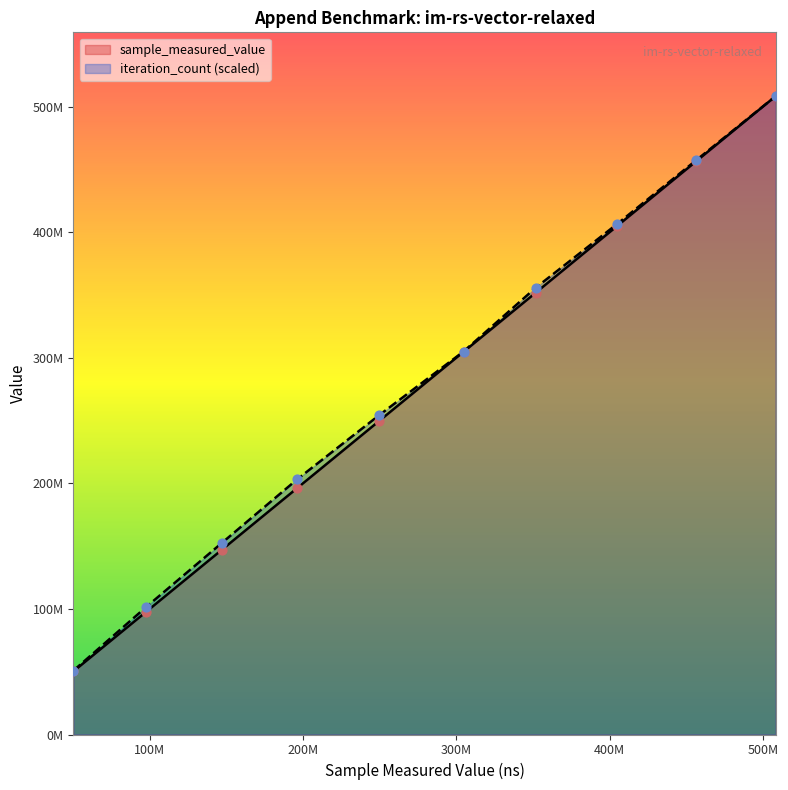

At how many categories does at least one series exceed 357447326?

3